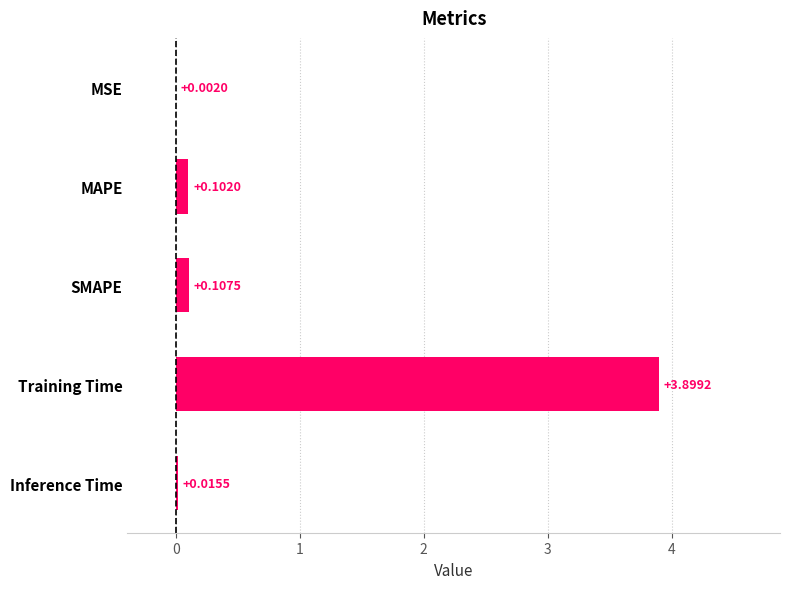

Where is the data nearest to the value 1?

SMAPE